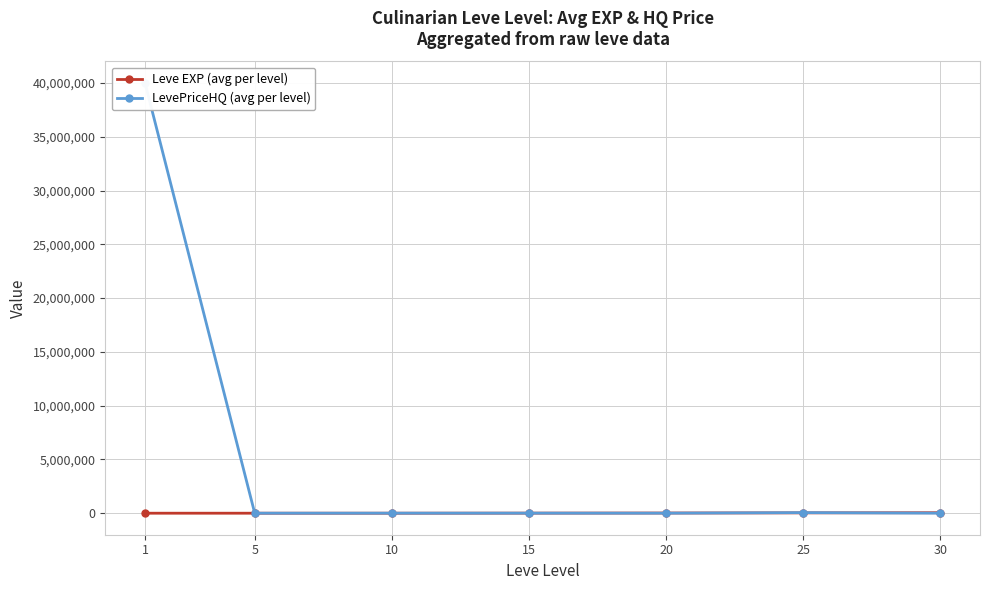

Is the value of Leve EXP (avg per level) at 30 greater than the value of LevePriceHQ (avg per level) at 5?

Yes